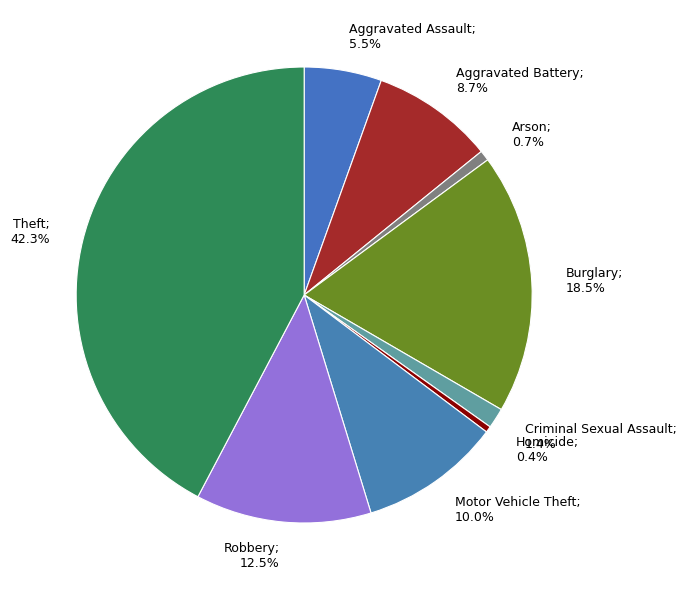

Between Burglary and Homicide, which is larger?

Burglary